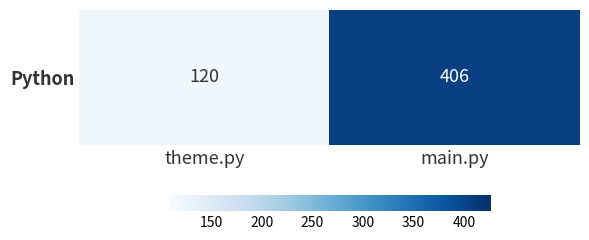

How many values are below 406?

1